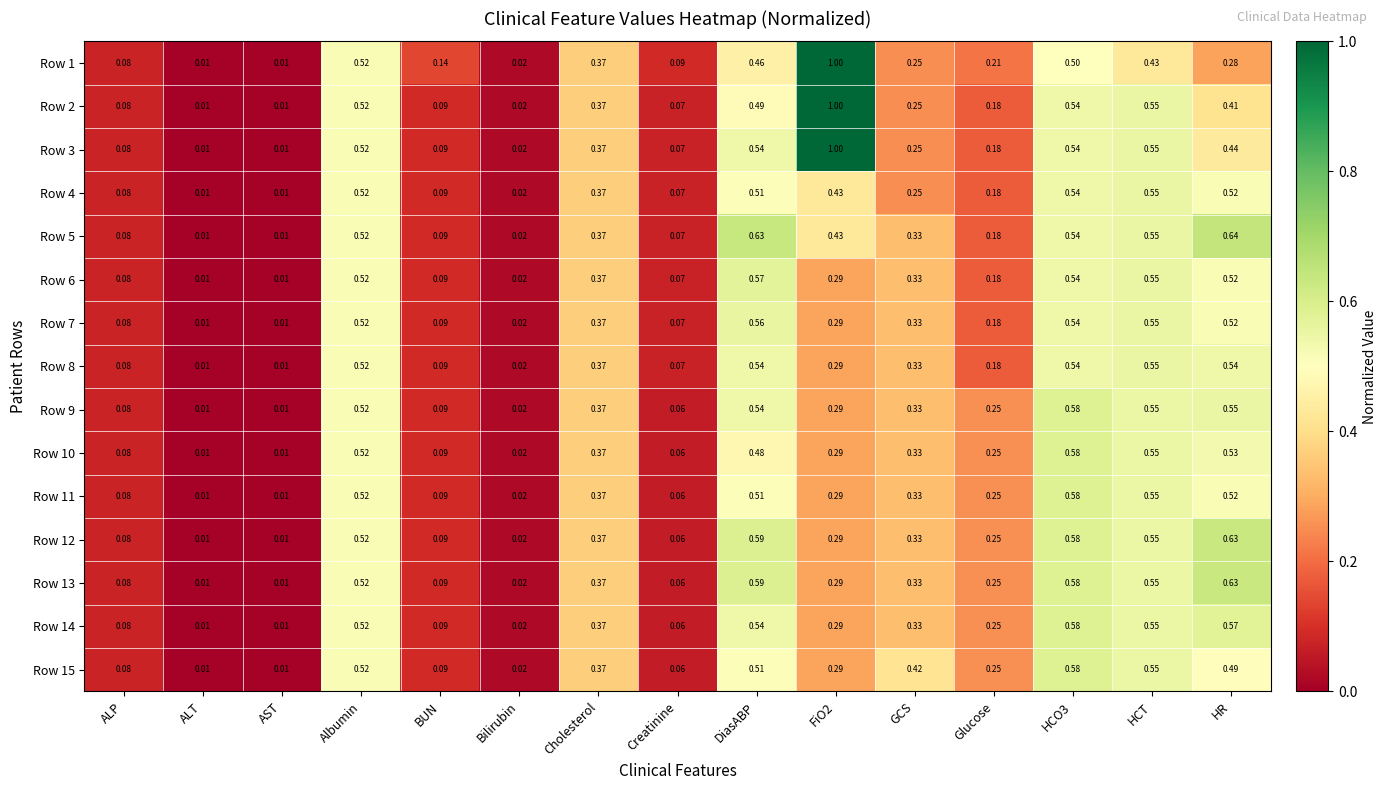

Is the value of Row 7 at Albumin greater than the value of Row 6 at ALT?

Yes